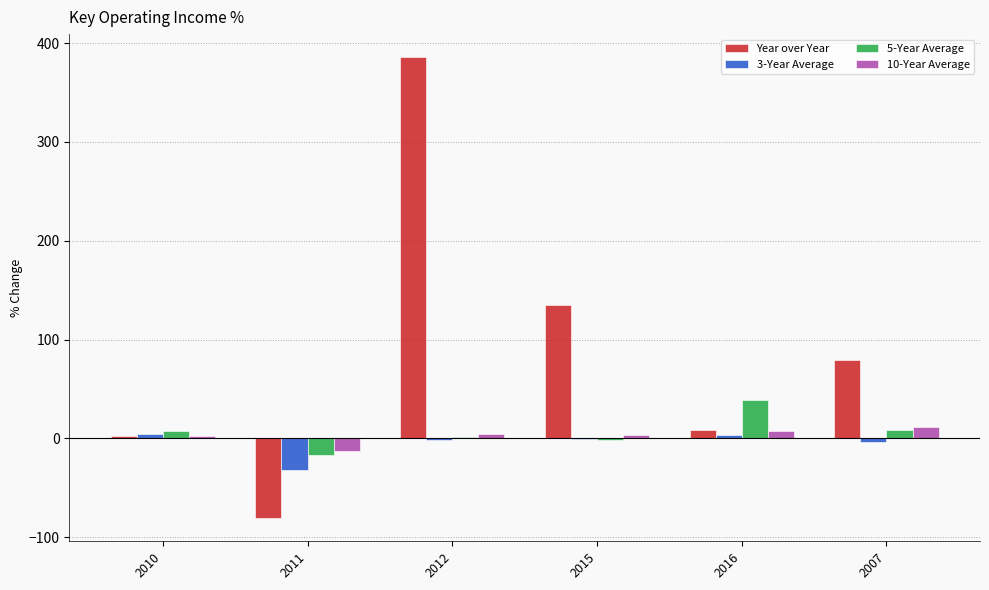

How many series are shown in this chart?

4